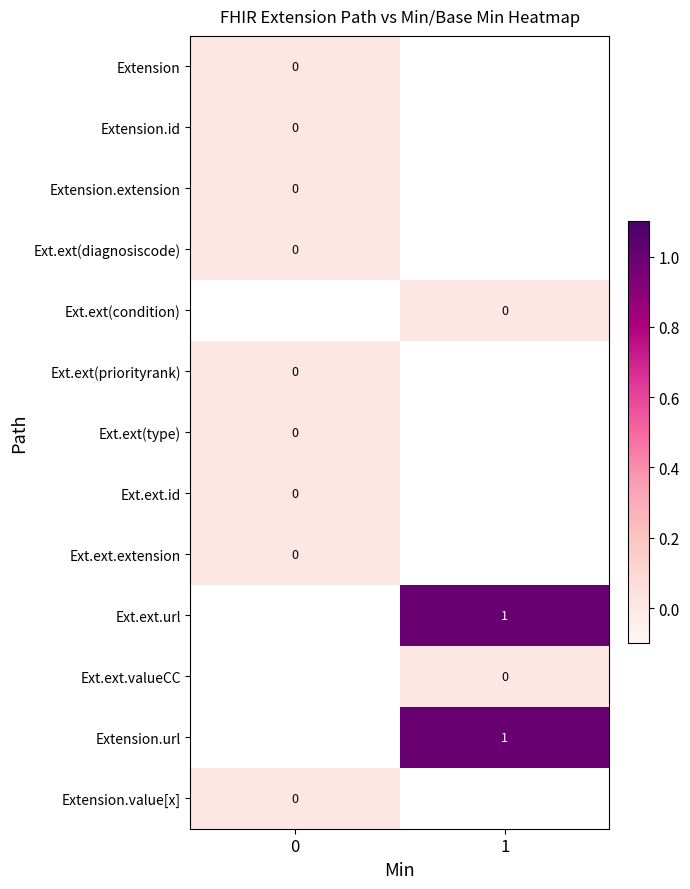

Is the value of Ext.ext.url at 1 greater than the value of Extension.extension at 0?

Yes